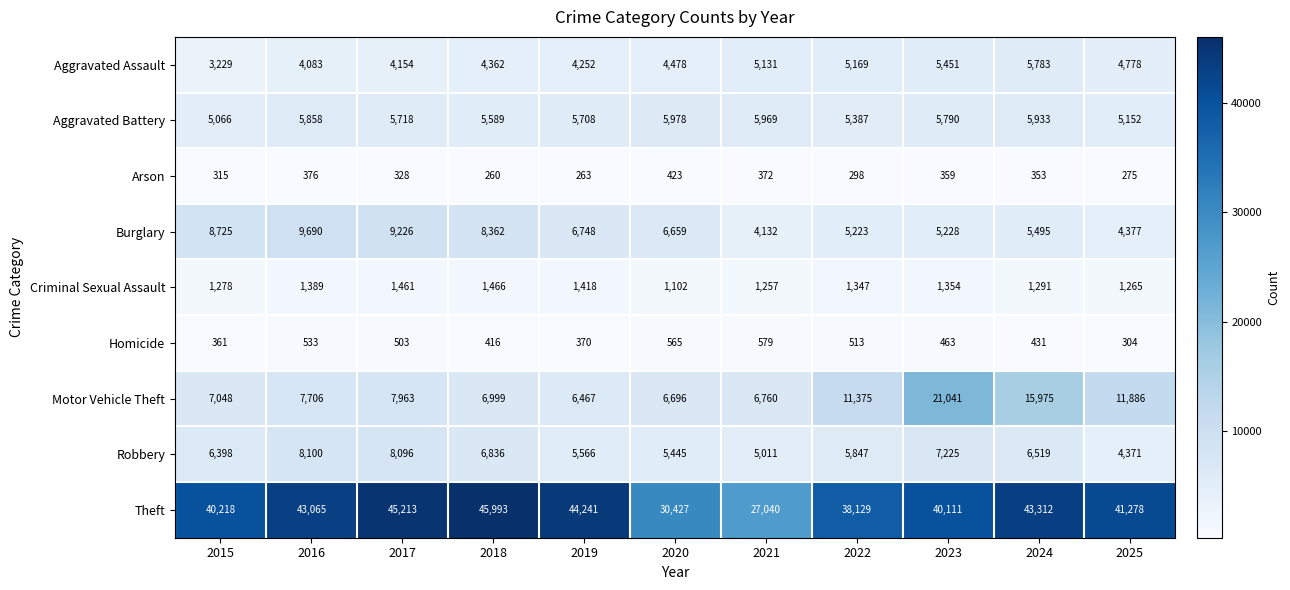

At which label is Motor Vehicle Theft closest to 13754?

2025